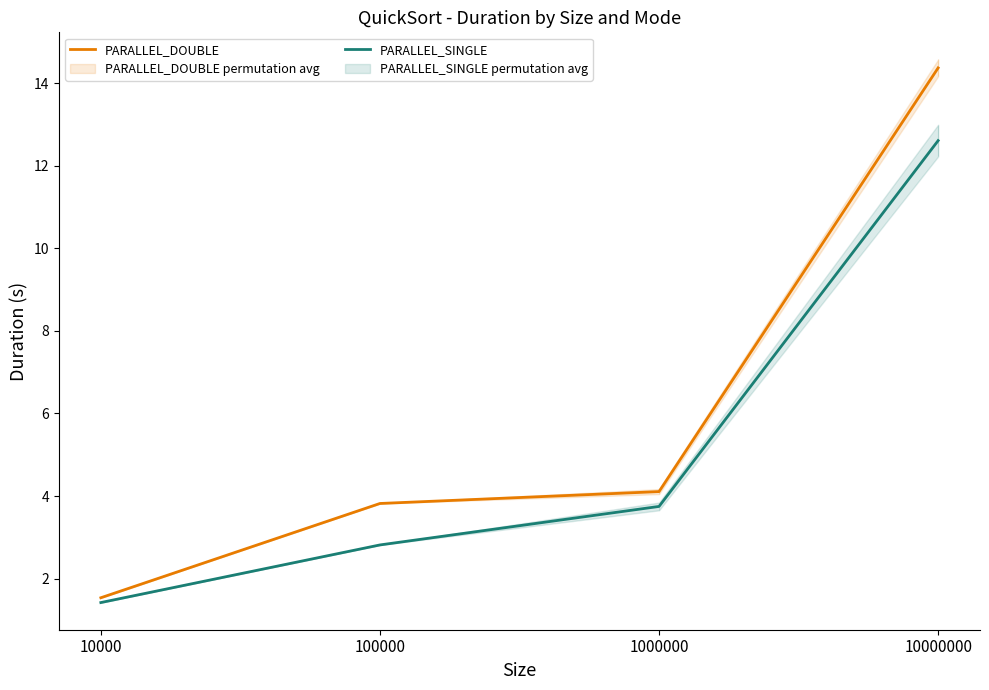

Is this an area chart (filled region under the line)?

No